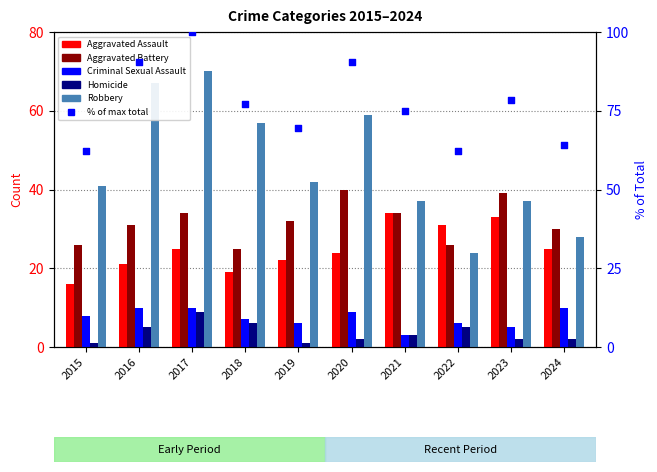

Is the value of Aggravated Assault at 2019 greater than the value of Robbery at 2024?

No